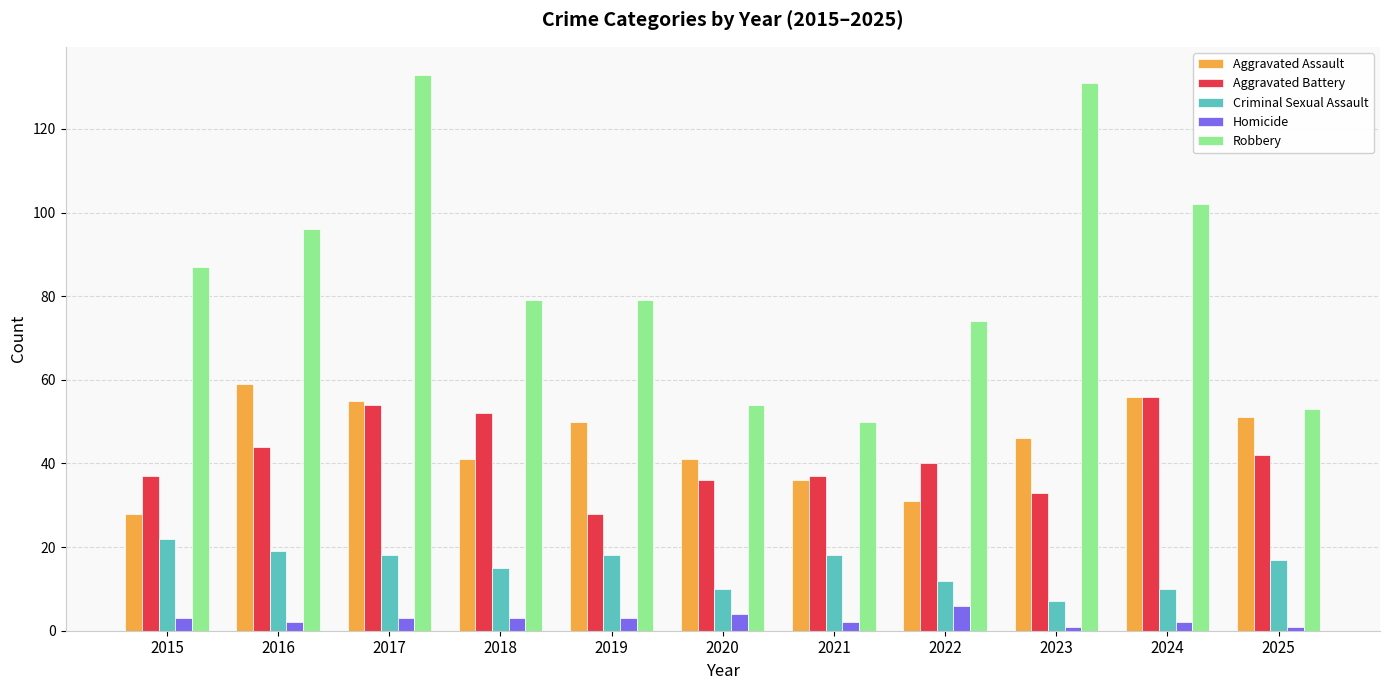

What is the maximum value shown in the chart?

133